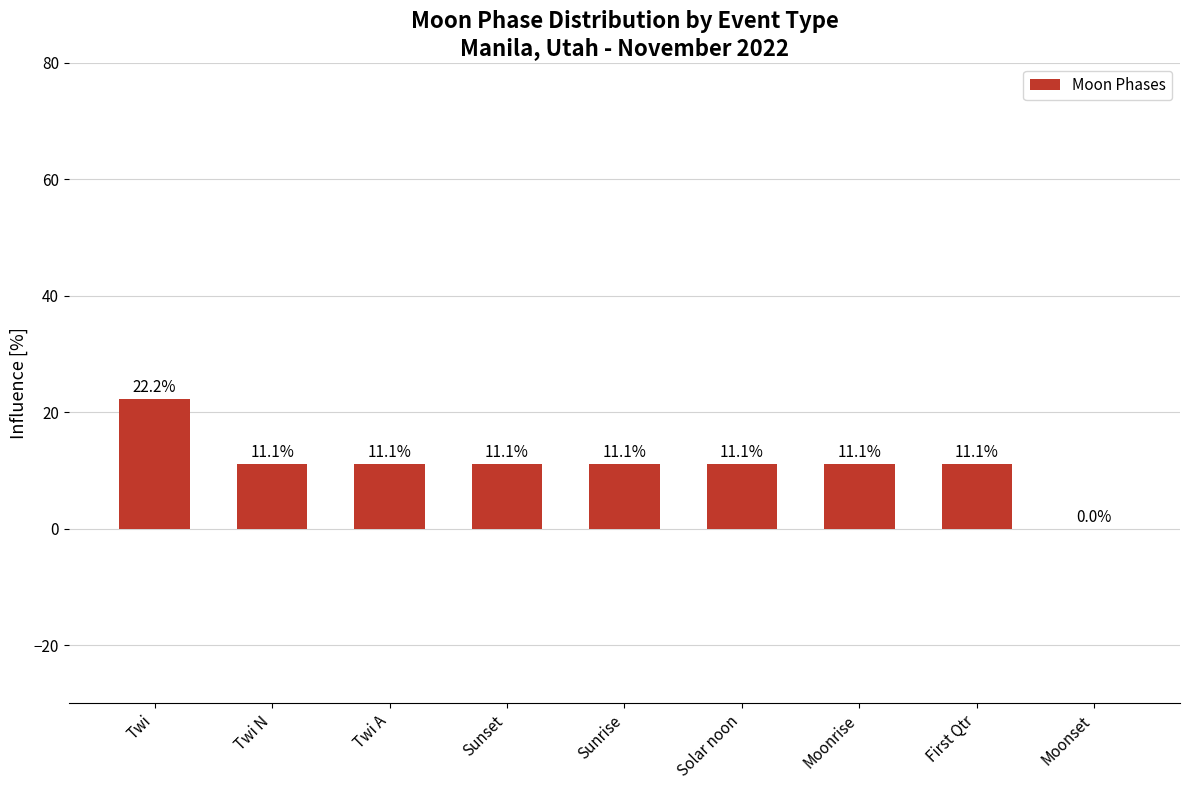

How many values are above zero?

8